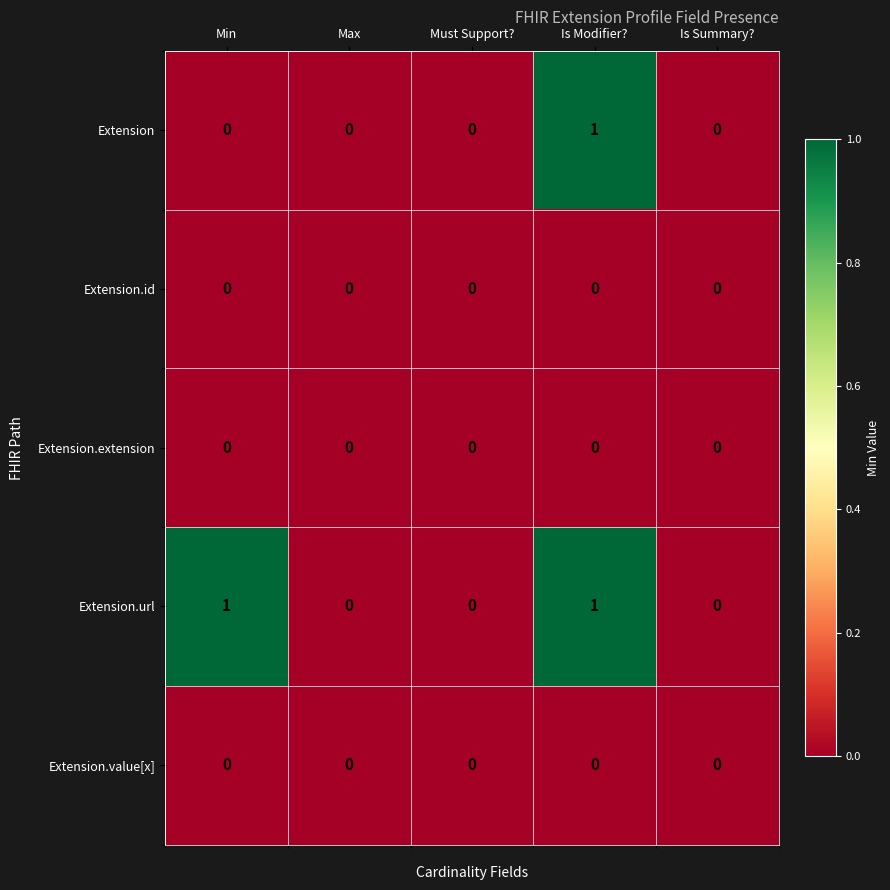

Which series has the largest total across all categories?

Extension.url